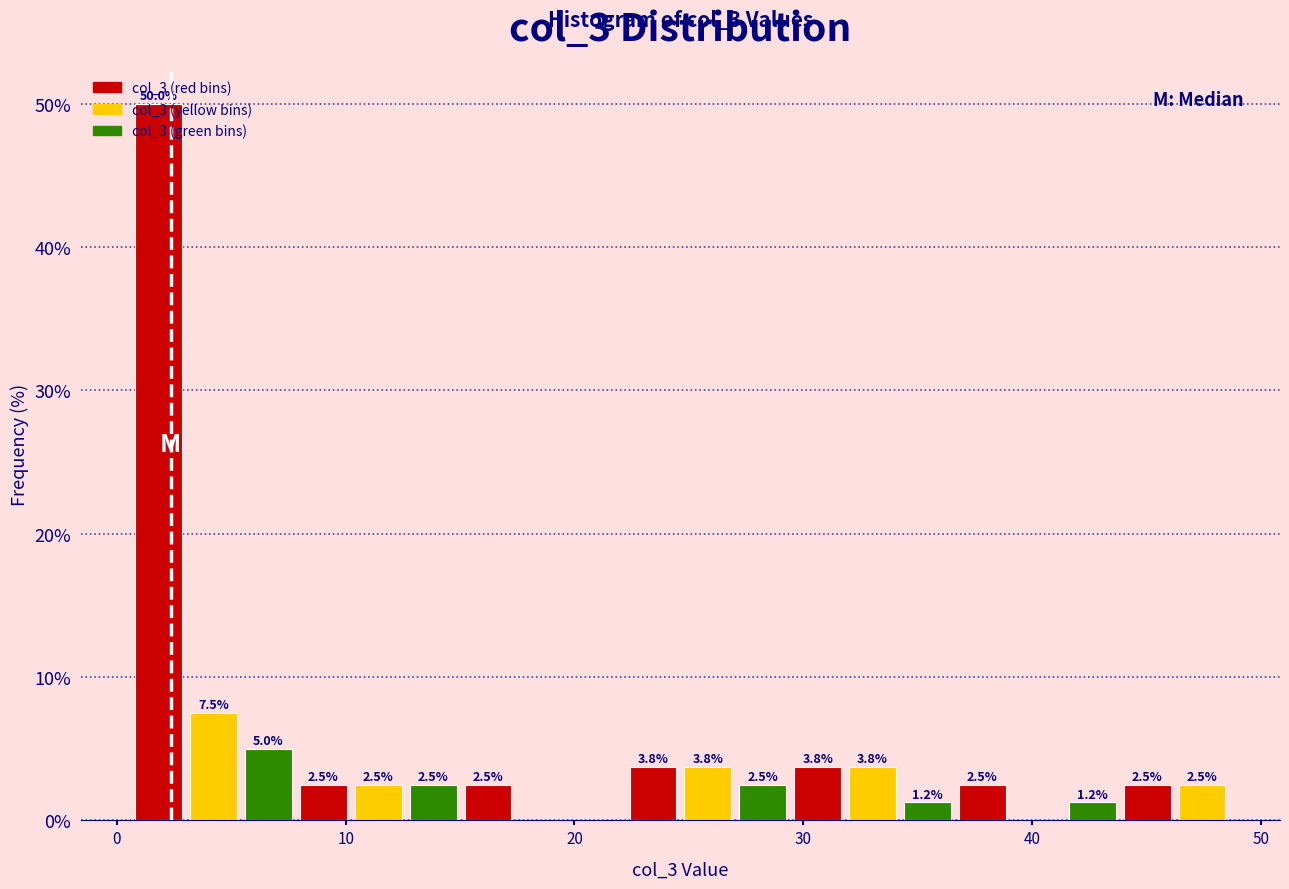

Read against the x-axis, roughly where is the centre of the tallest bar?

2